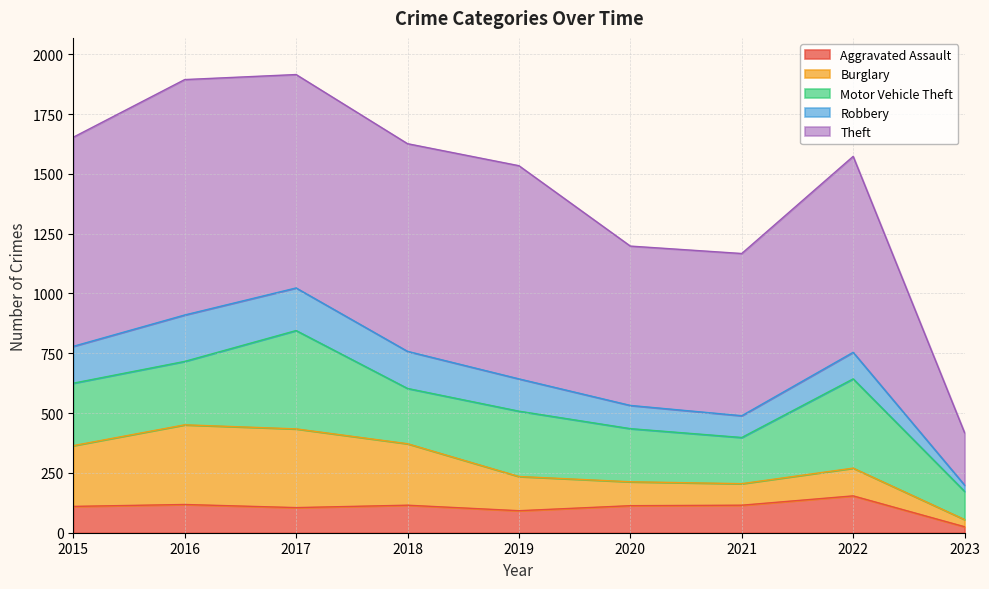

Which series has the largest total across all categories?

Theft